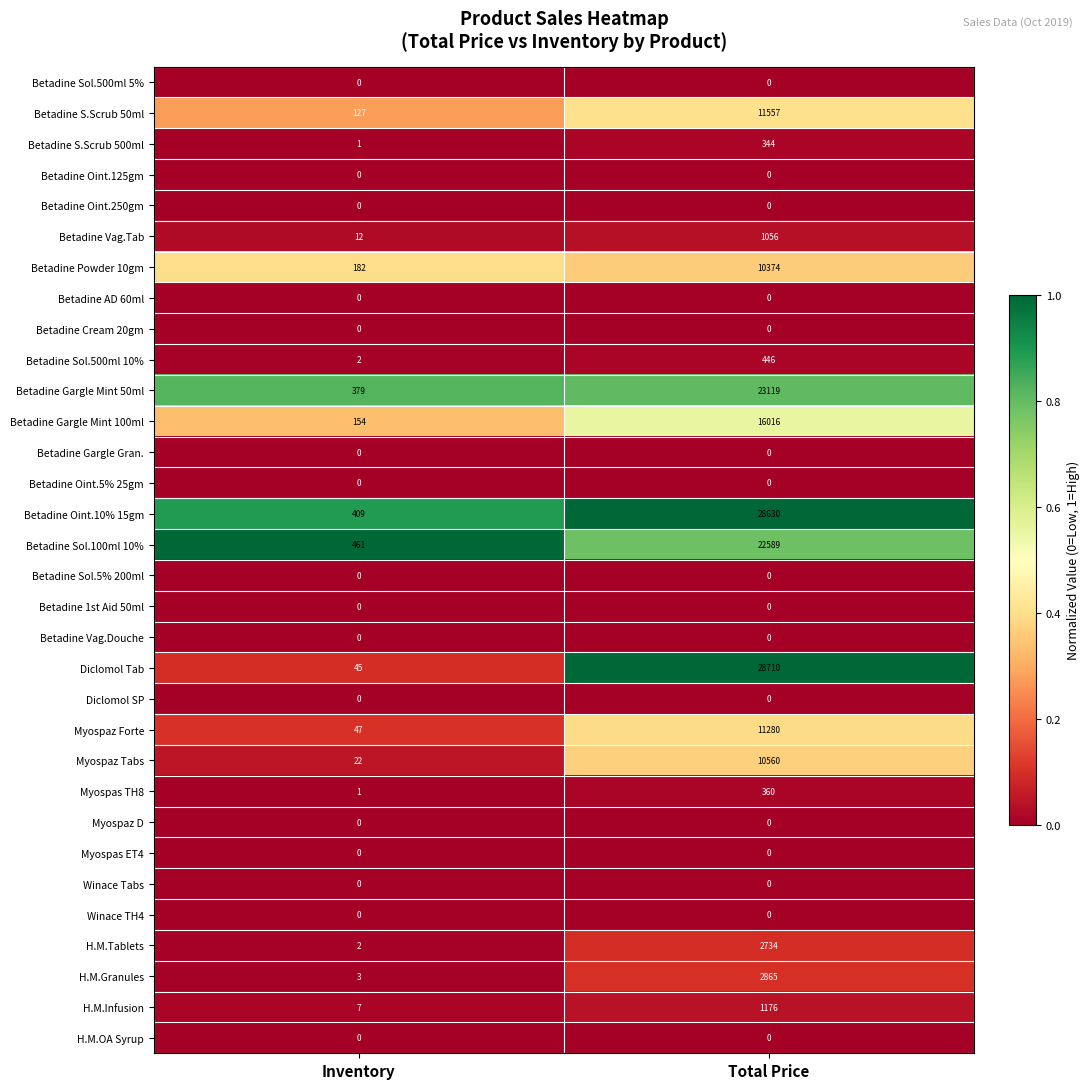

The Betadine Vag.Douche series shows 0 at Inventory. True or false?

True